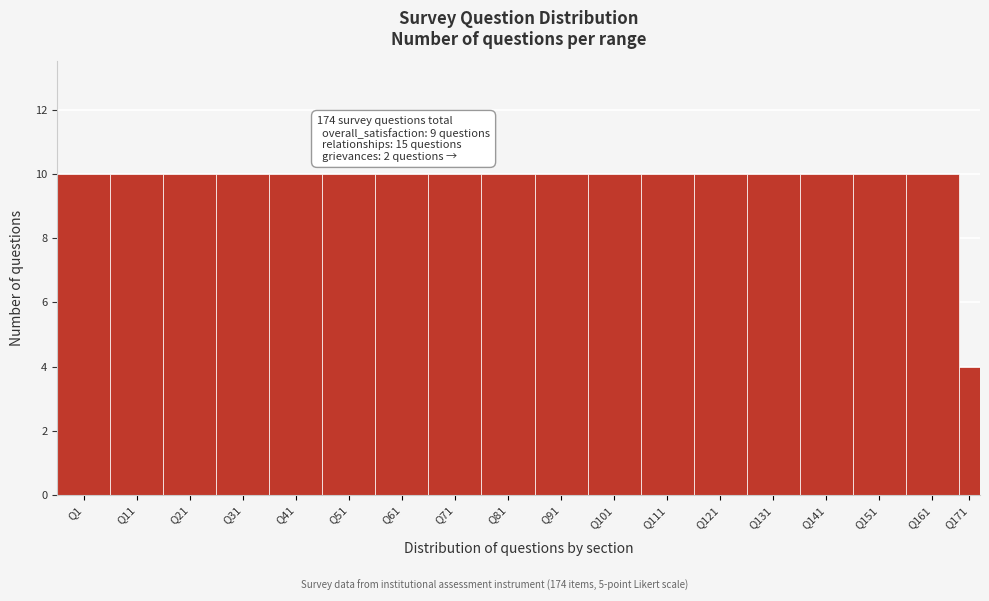

Reading left to right, transcribe all the data shown in this chart.

Q1=10	Q11=10	Q21=10	Q31=10	Q41=10	Q51=10	Q61=10	Q71=10	Q81=10	Q91=10	Q101=10	Q111=10	Q121=10	Q131=10	Q141=10	Q151=10	Q161=10	Q171=4